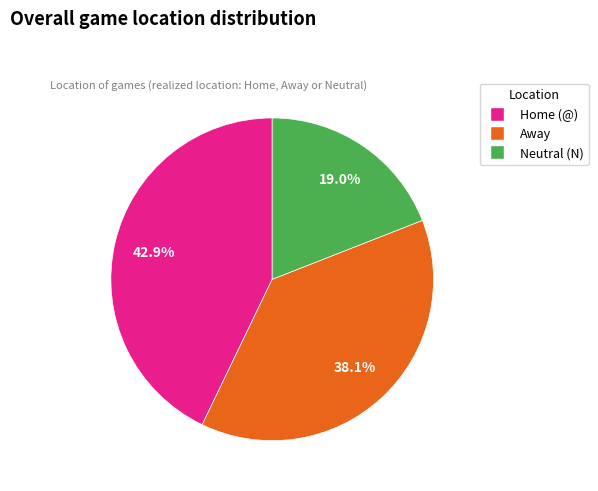

To the nearest percent, what is the difference between the Home (@) and Away slice percentages?

5%